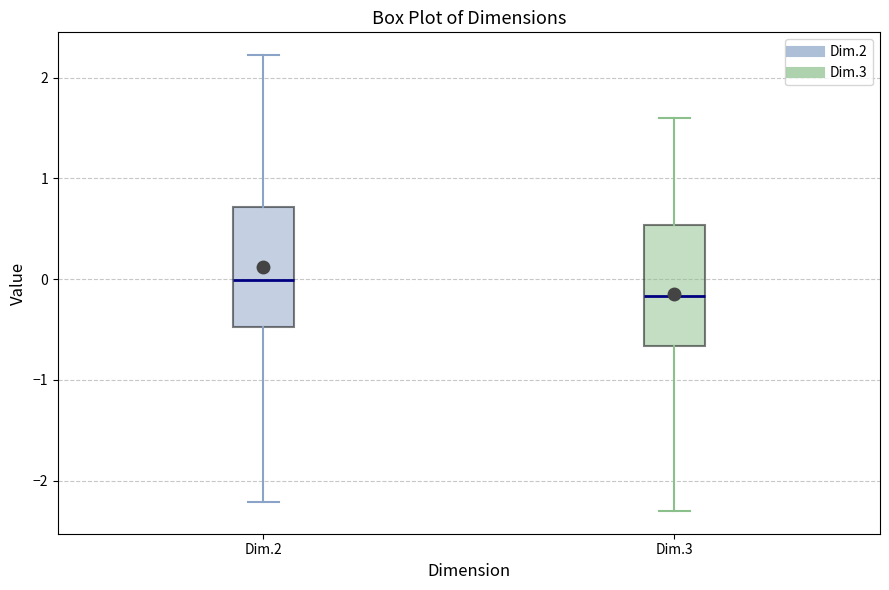

Which box has the highest median line?

Dim.2